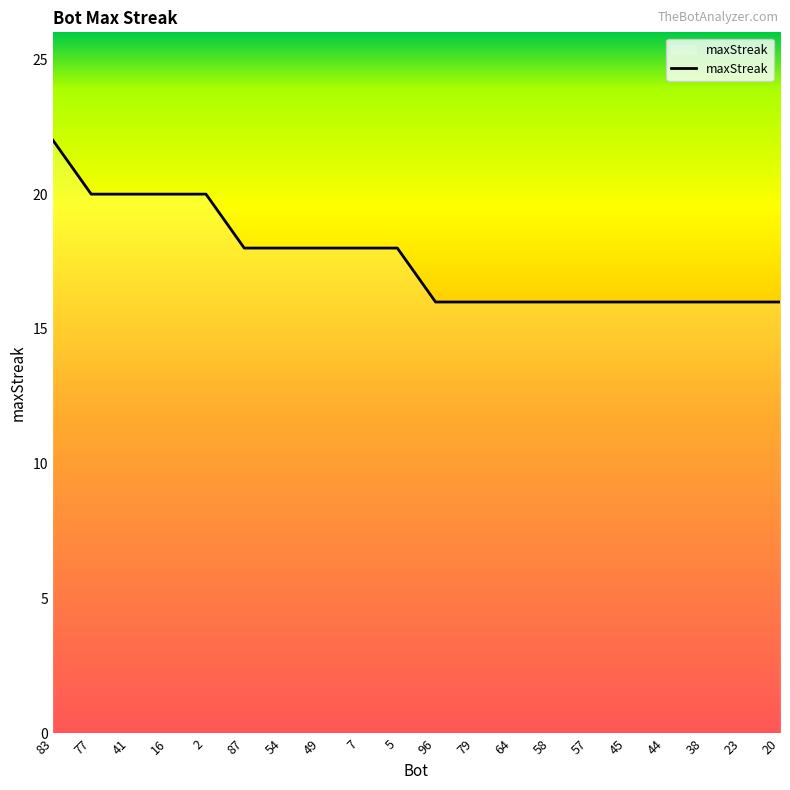

Reading right to left, transcribe all the data shown in this chart.

16	16	16	16	16	16	16	16	16	16	18	18	18	18	18	20	20	20	20	22